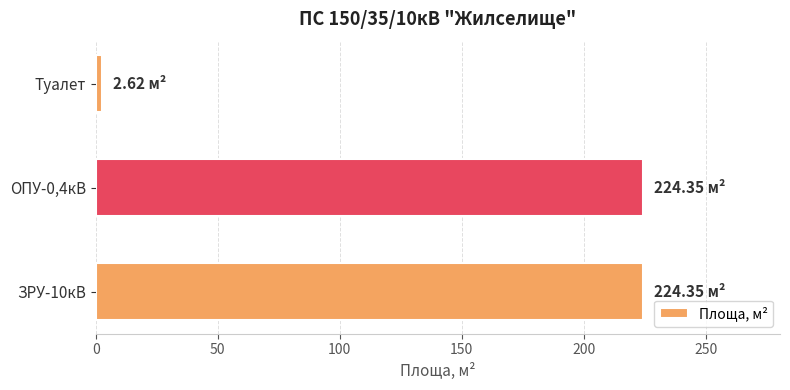

Which category has the lowest value across all series?

Туалет